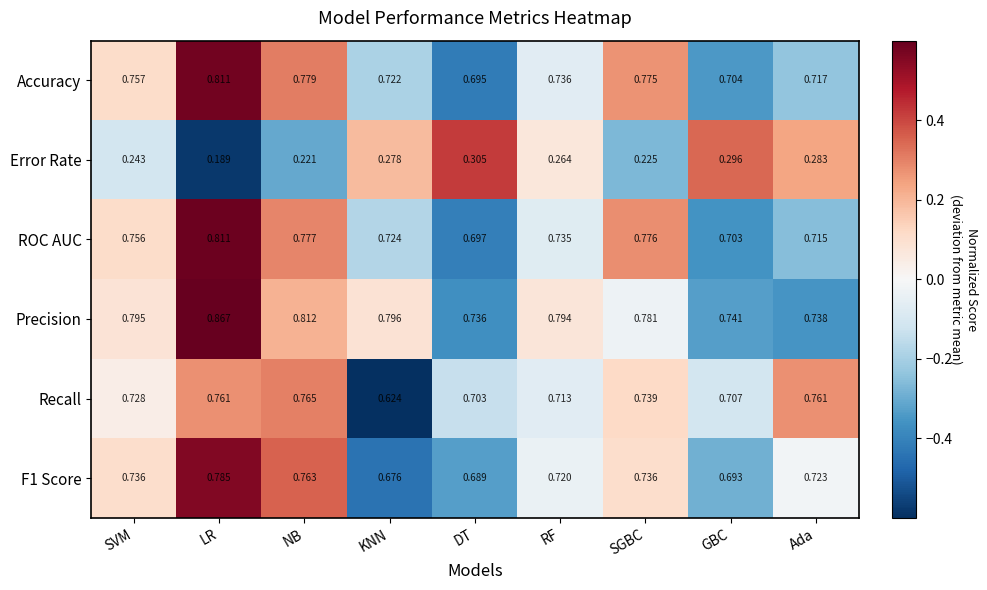

Which series has the largest range (max minus min)?

Recall